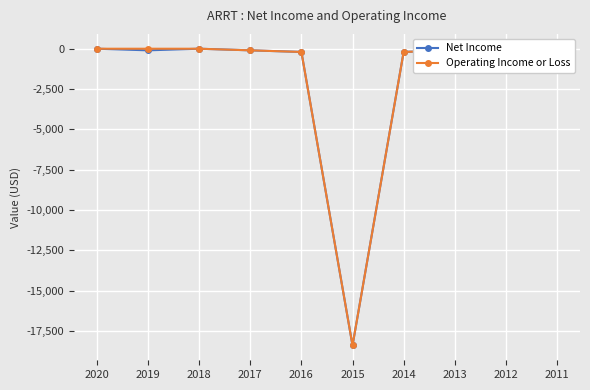

Is this an area chart (filled region under the line)?

No